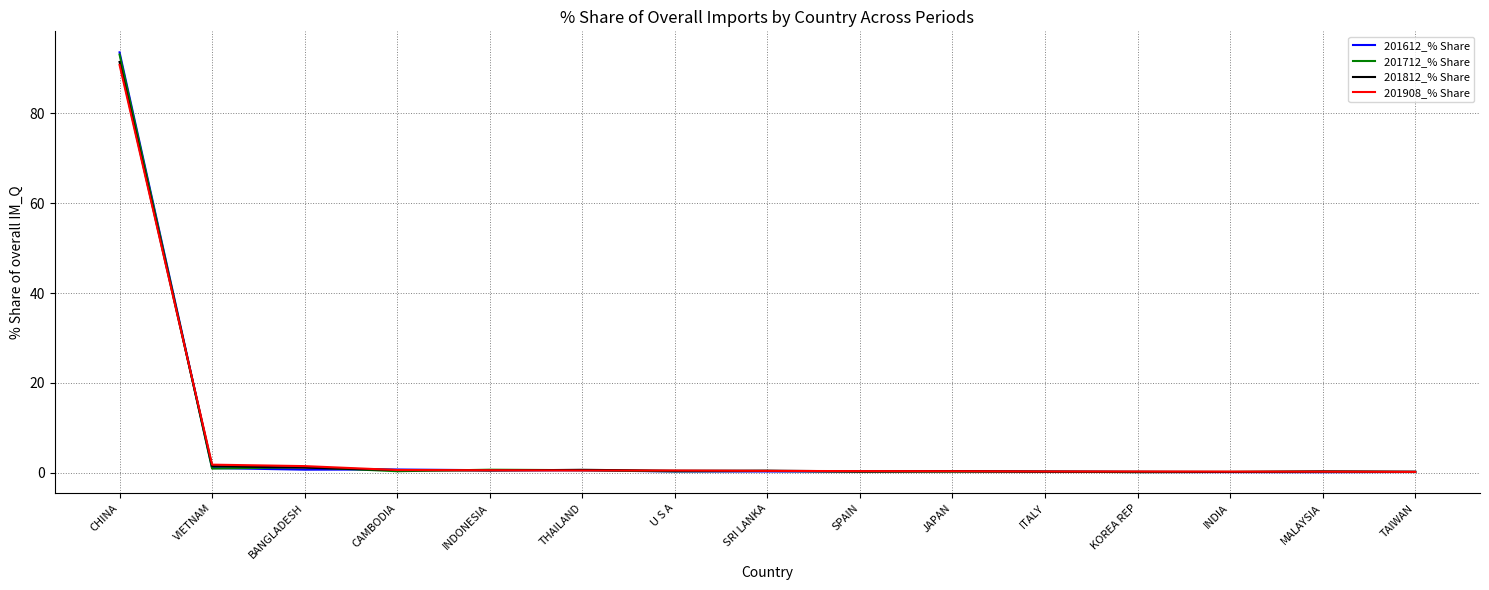

At which category is the sum across all series the highest?

CHINA